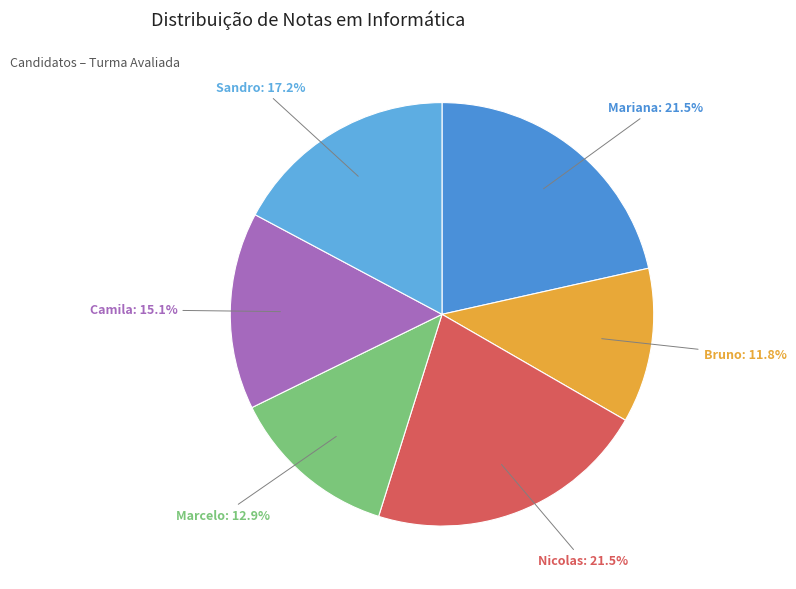

True or false: Marcelo accounts for 13% of the total.

True